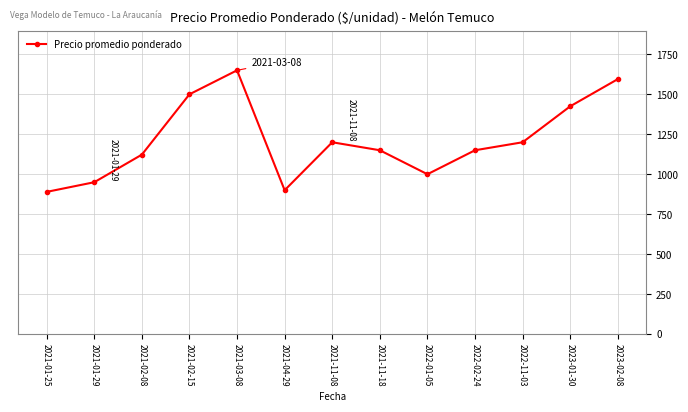

Approximately how many times larger is the value at 2021-03-08 compared to 2022-02-24?

1.4